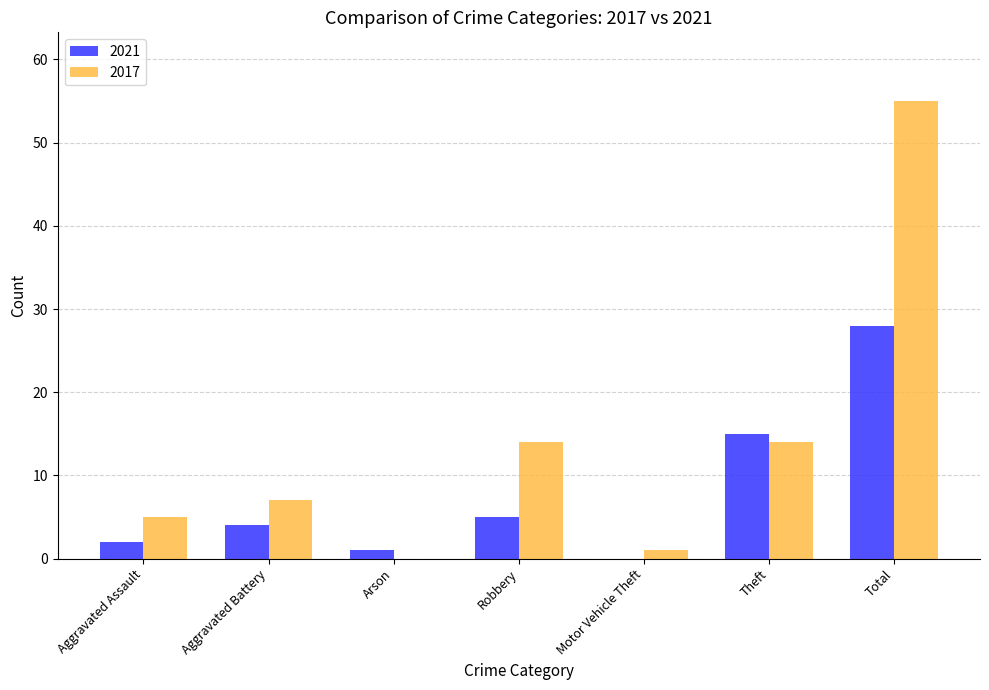

What are all the series names shown in the legend?

2021, 2017